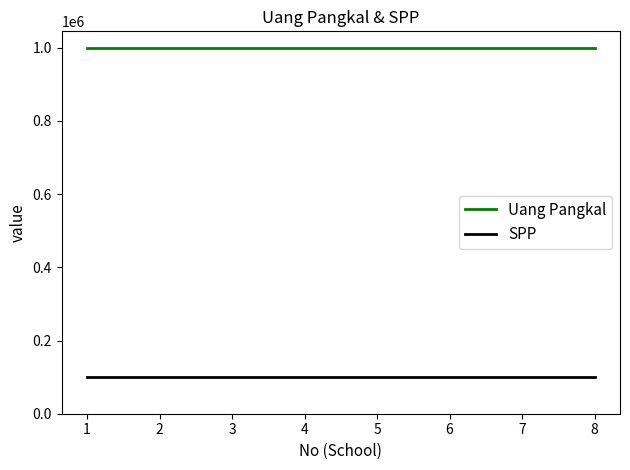

What is the highest value of the SPP series?

100000